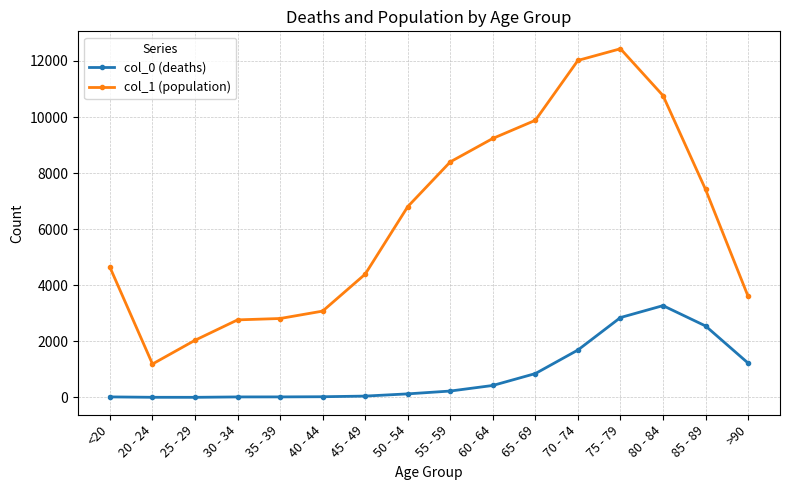

True or false: col_0 (deaths) has a value of 2848 at 75 - 79.

True